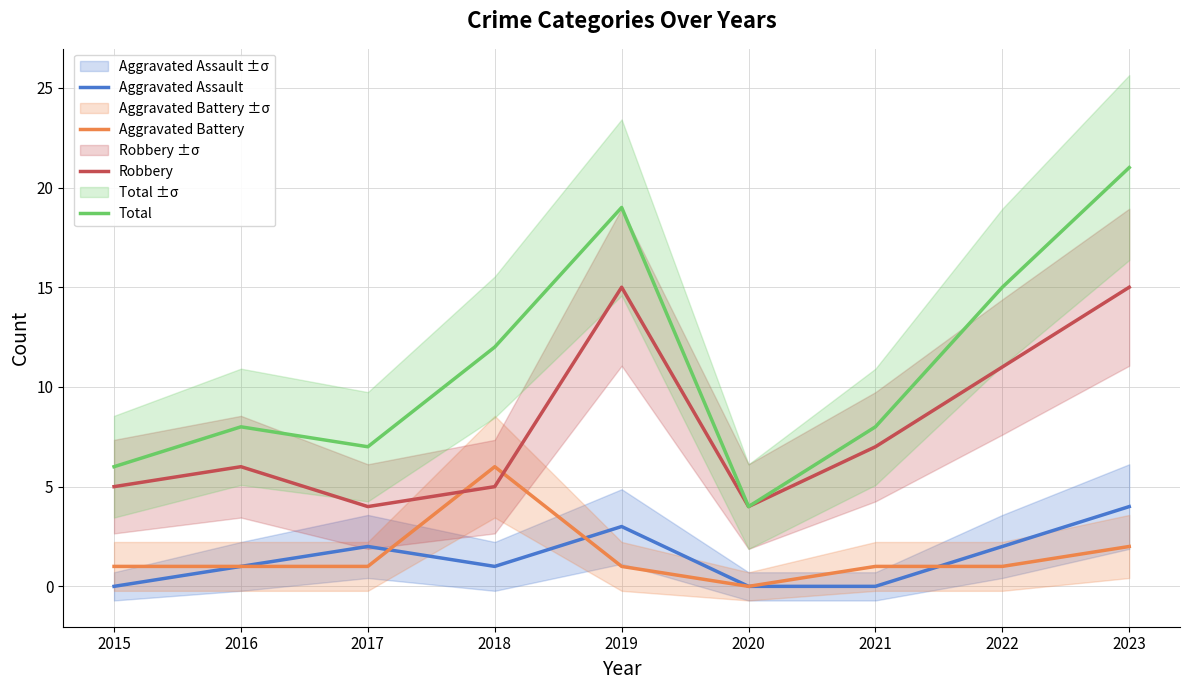

True or false: Aggravated Assault and Robbery intersect in this chart.

False